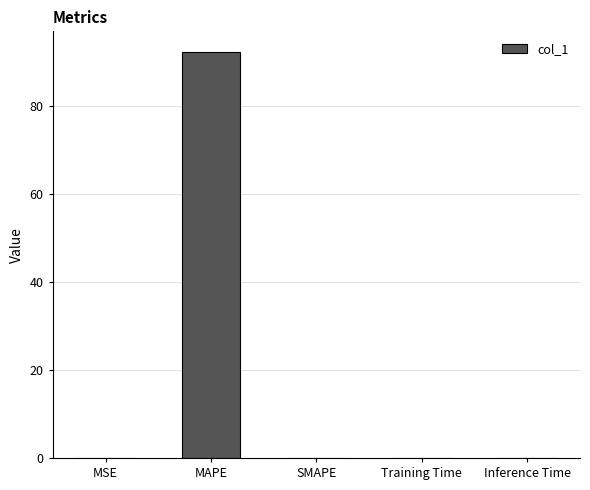

What is the change in value from MAPE to SMAPE?

-92.4